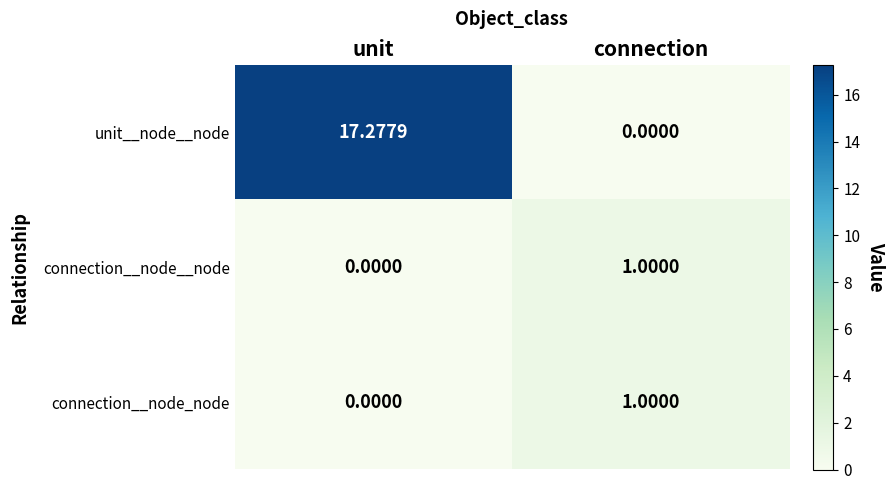

Which series has the widest spread of values?

unit__node__node